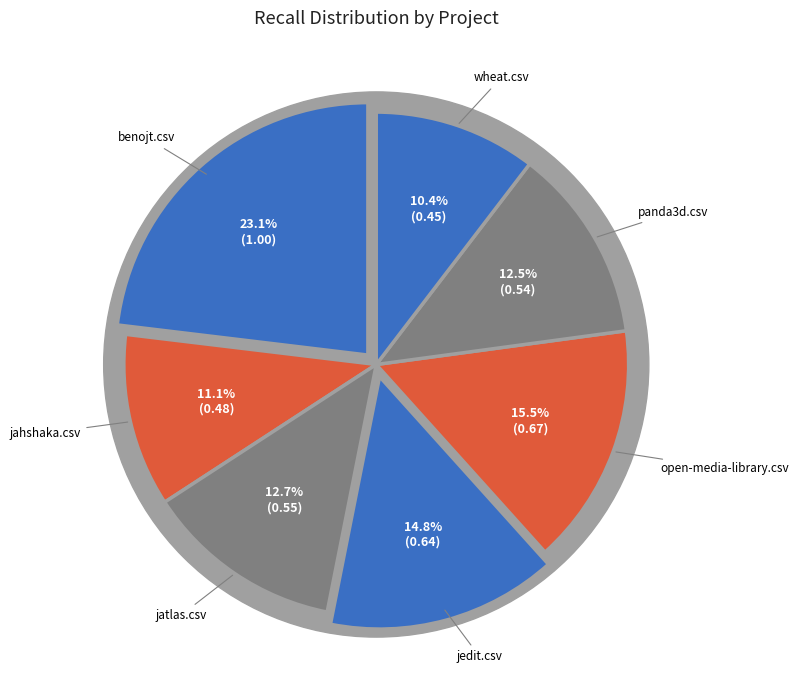

Which has a higher value, open-media-library.csv or jedit.csv?

open-media-library.csv